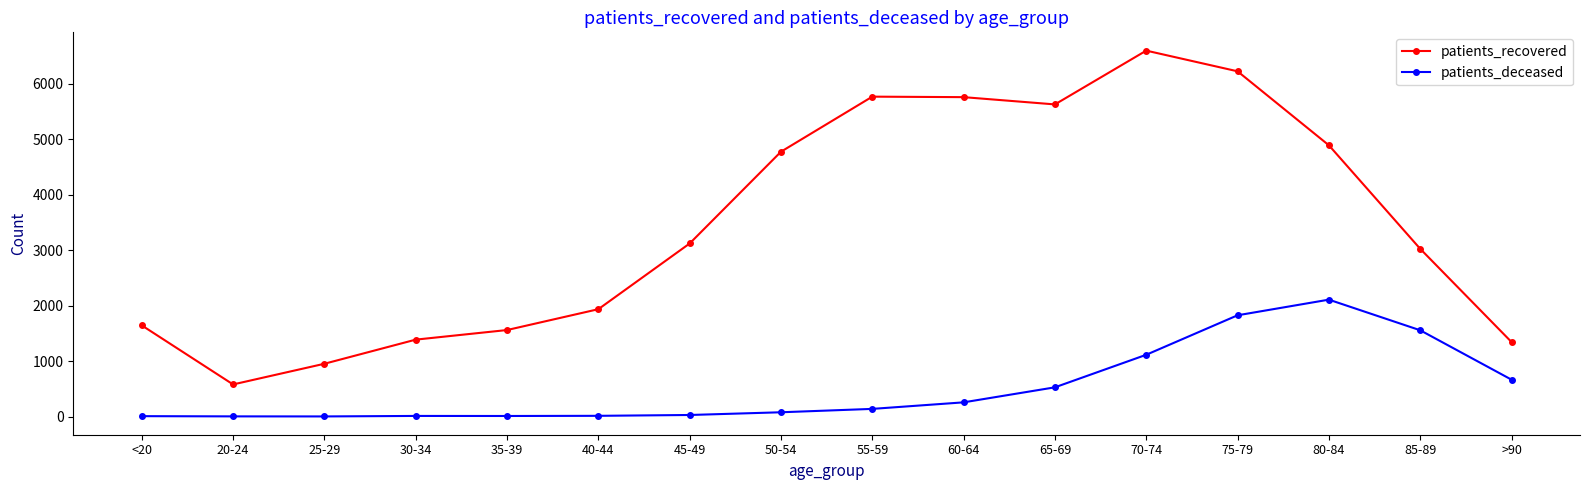

What is the maximum value for patients_deceased?

2108